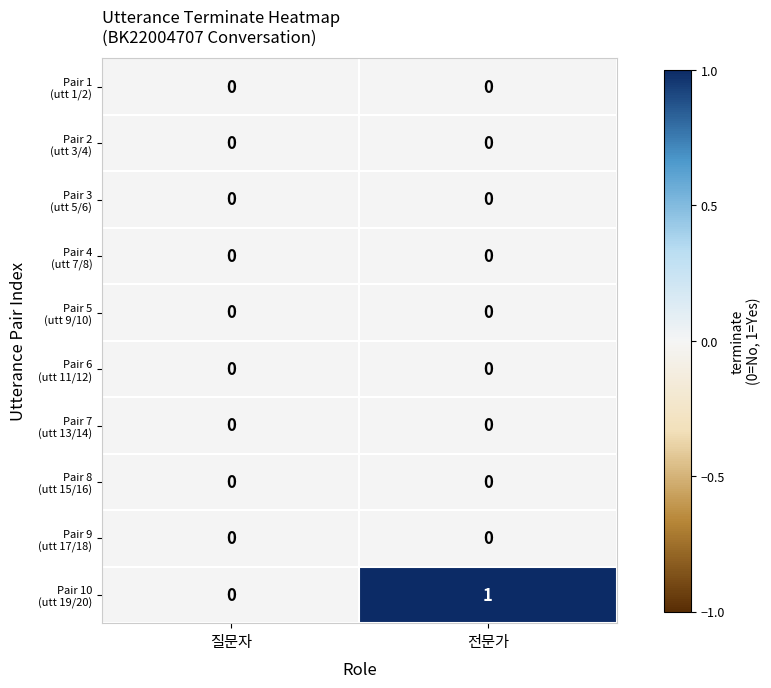

Which label corresponds to the largest value in the chart?

전문가